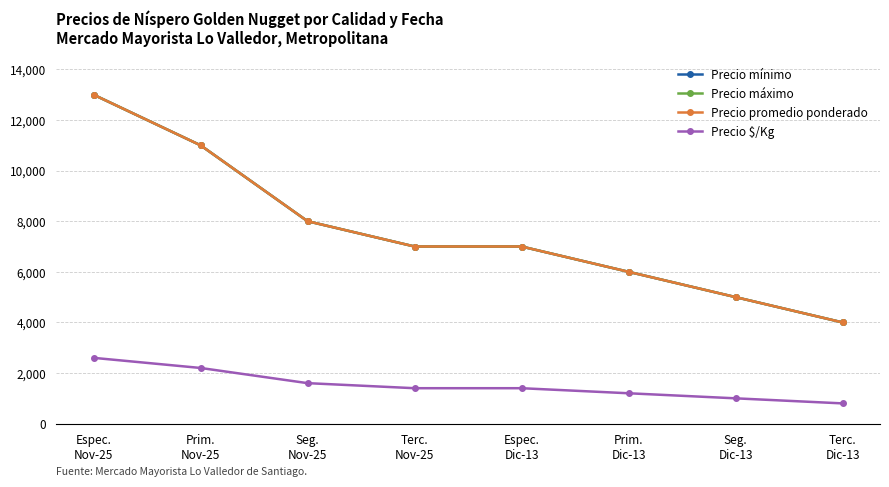

Does the chart have visible grid lines?

Yes